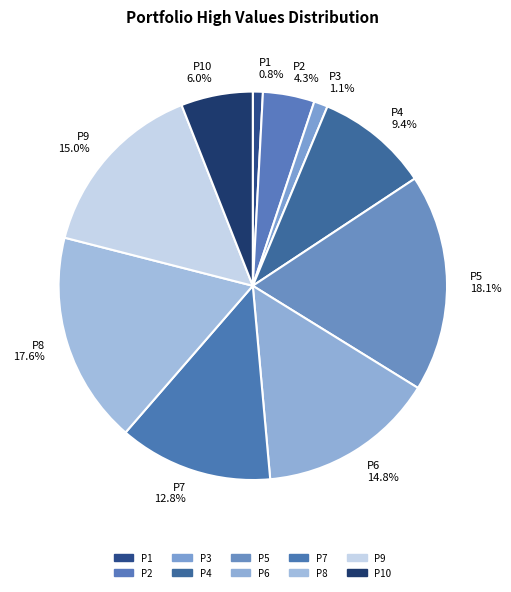

Does P1 represent more than half of the total?

No